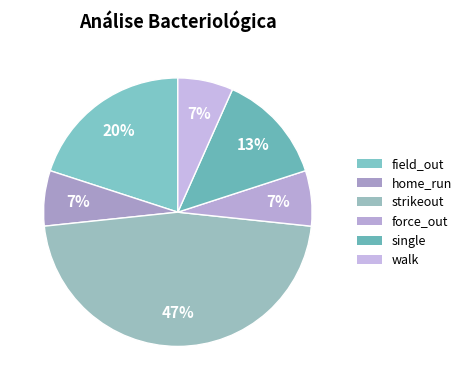

Count the number of slices in the pie.

6